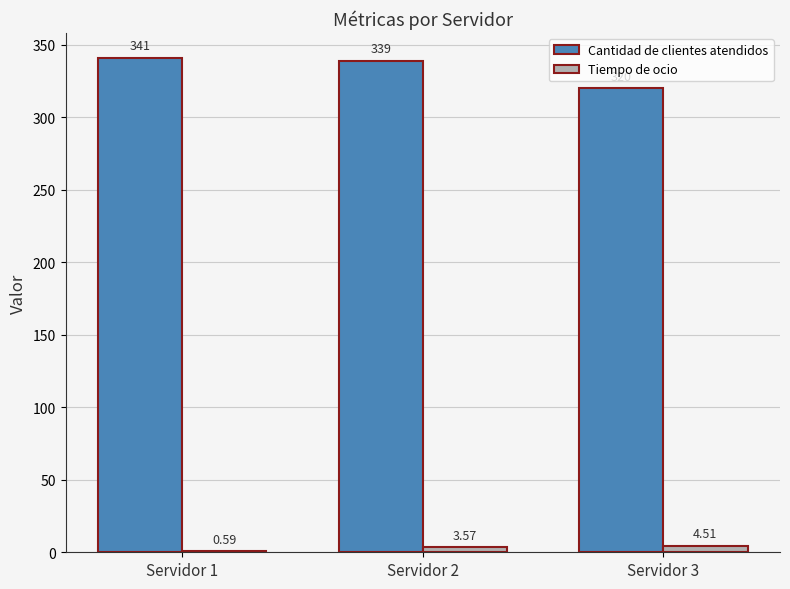

At which label is Tiempo de ocio closest to 2?

Servidor 1